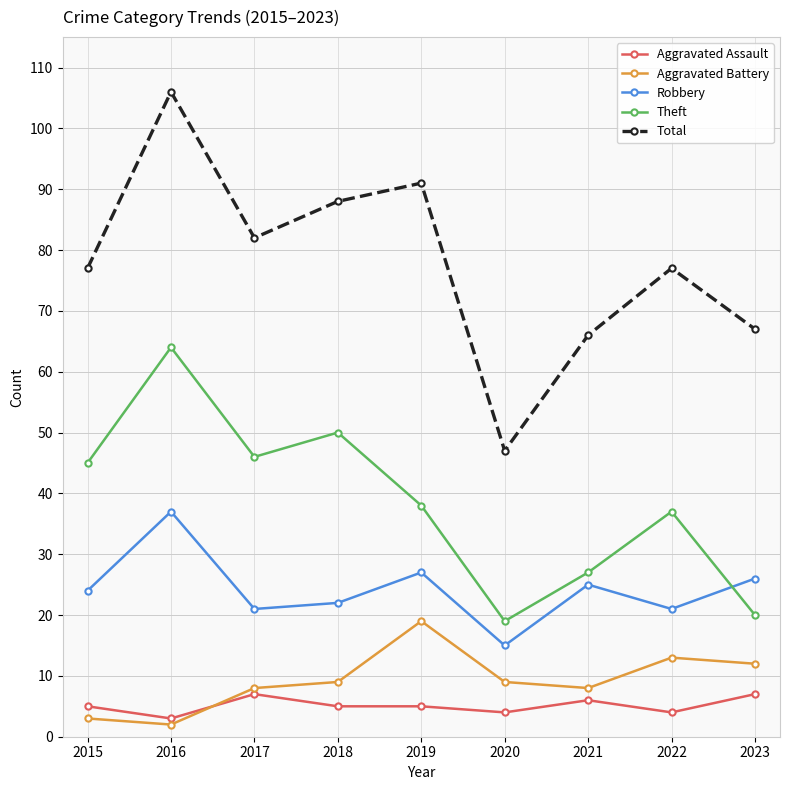

How many values in the Theft series are below 38?

4